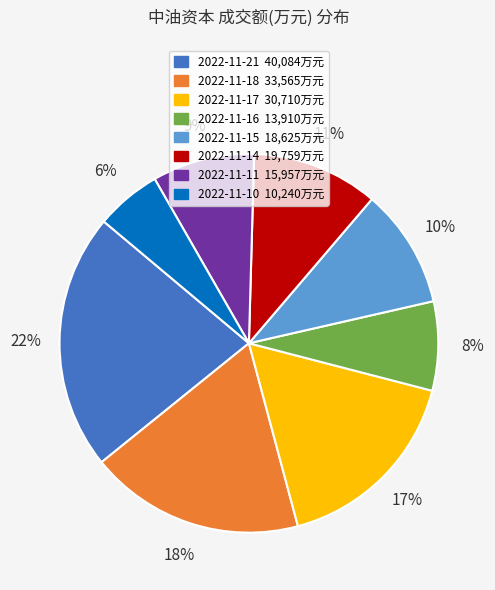

To the nearest percent, what is the combined percentage of 2022-11-16 and 2022-11-21?

30%